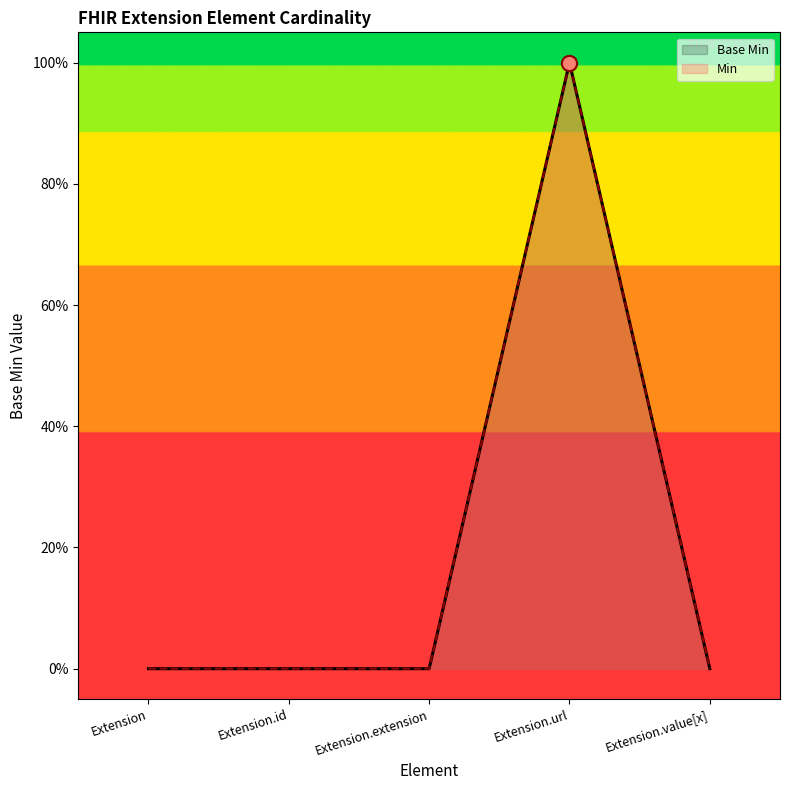

Between Extension.value[x] and Extension, which is larger?

Extension.value[x]